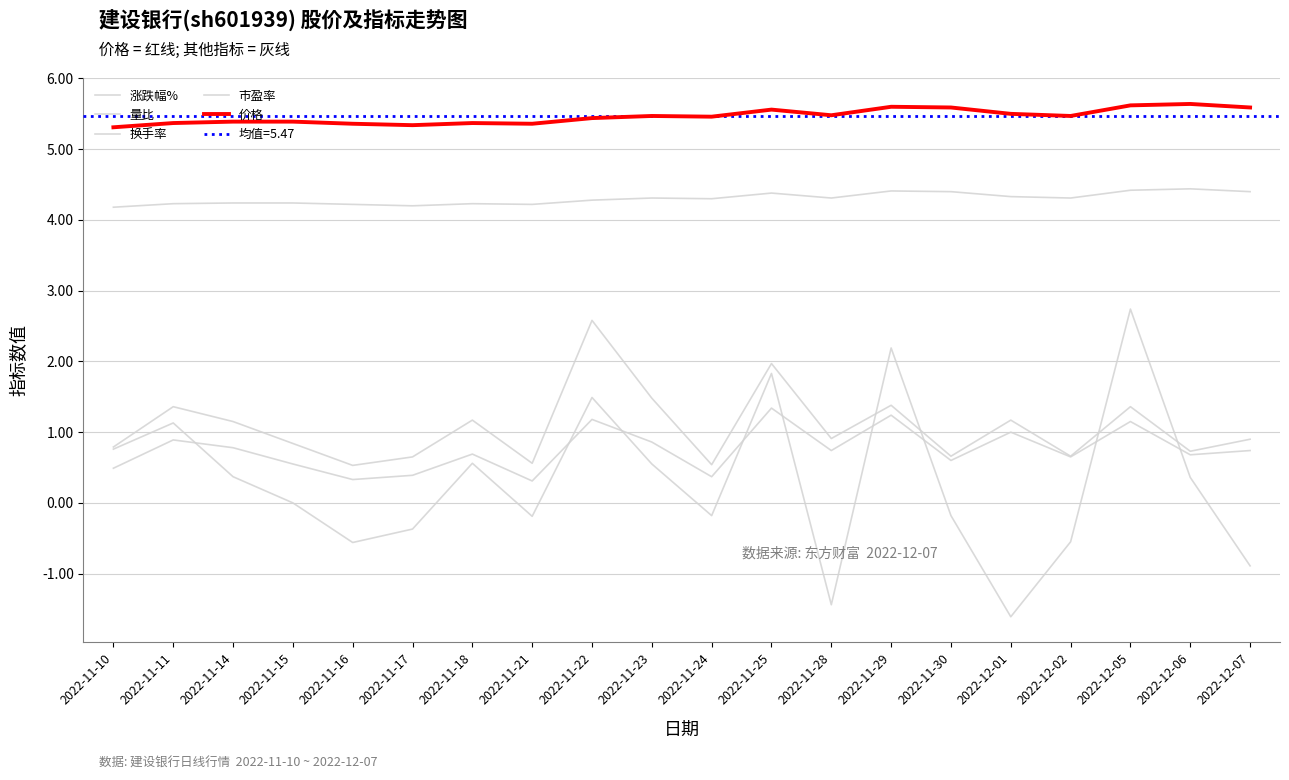

At which label does 涨跌幅% first exceed 0?

2022-11-10